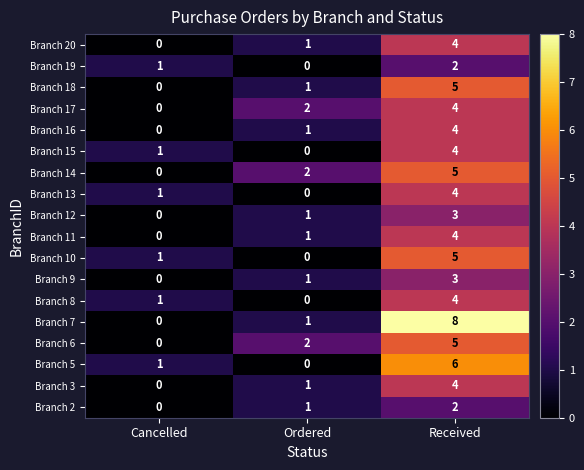

Which category has the highest value across all series?

Received